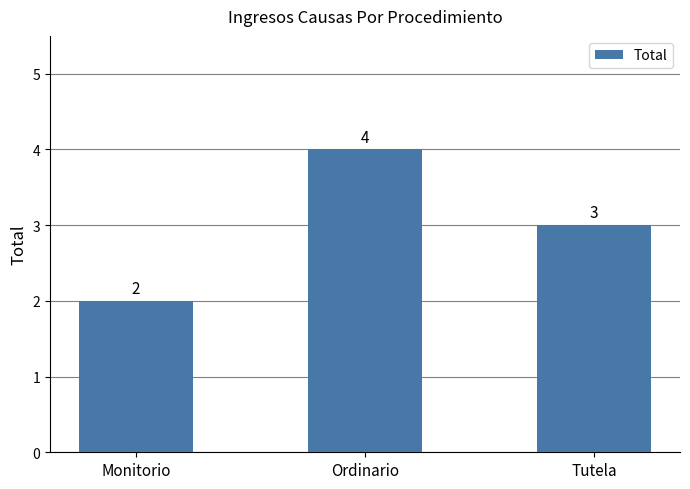

How many distinct data groups are displayed?

1